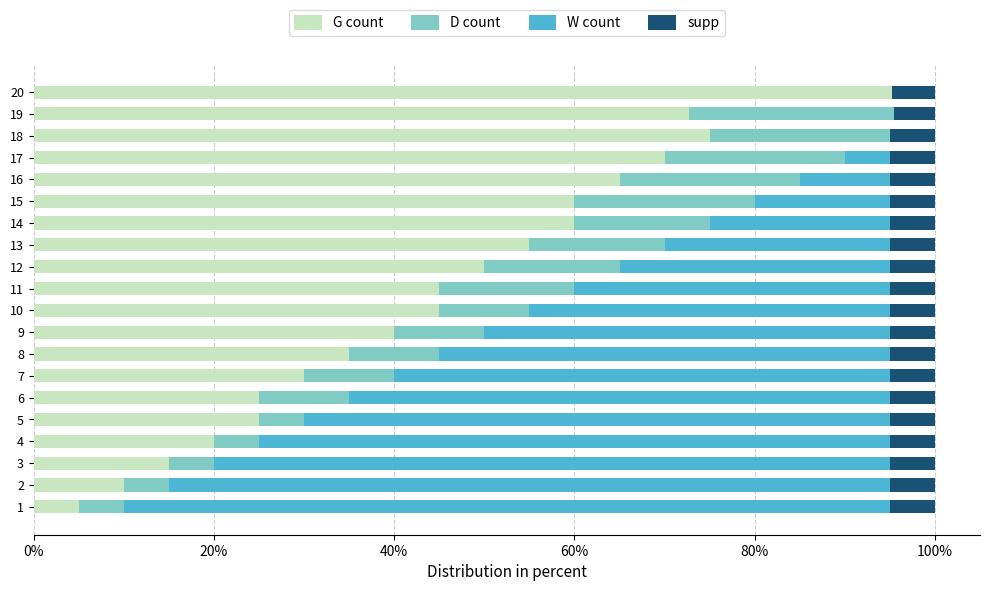

What is the total value across all series at 9?

100.0